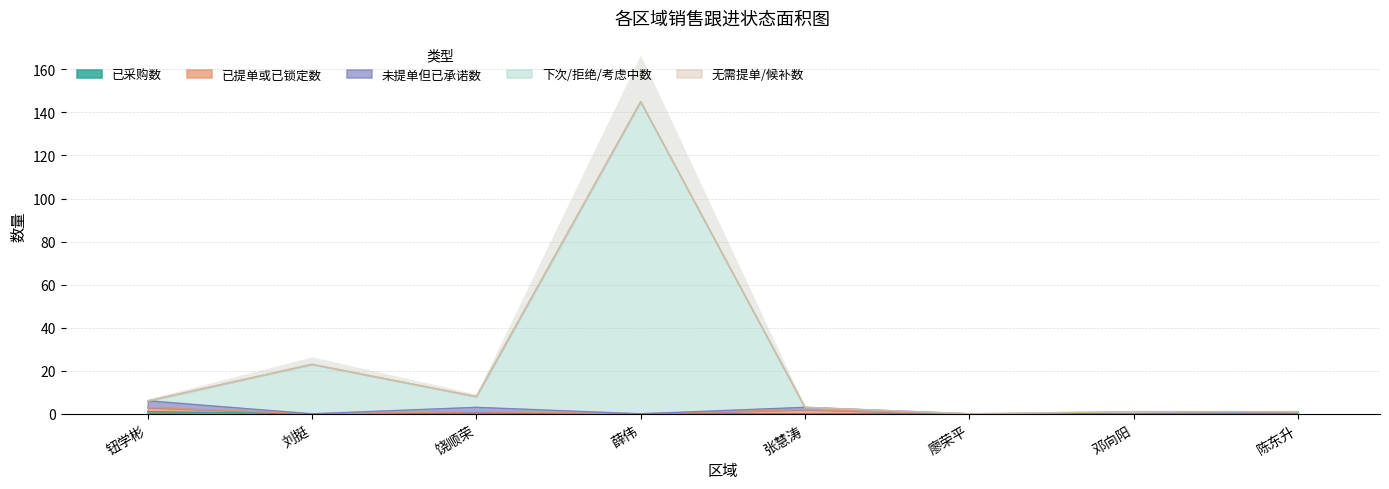

True or false: 已采购数 has a value of 0 at 刘挺.

True